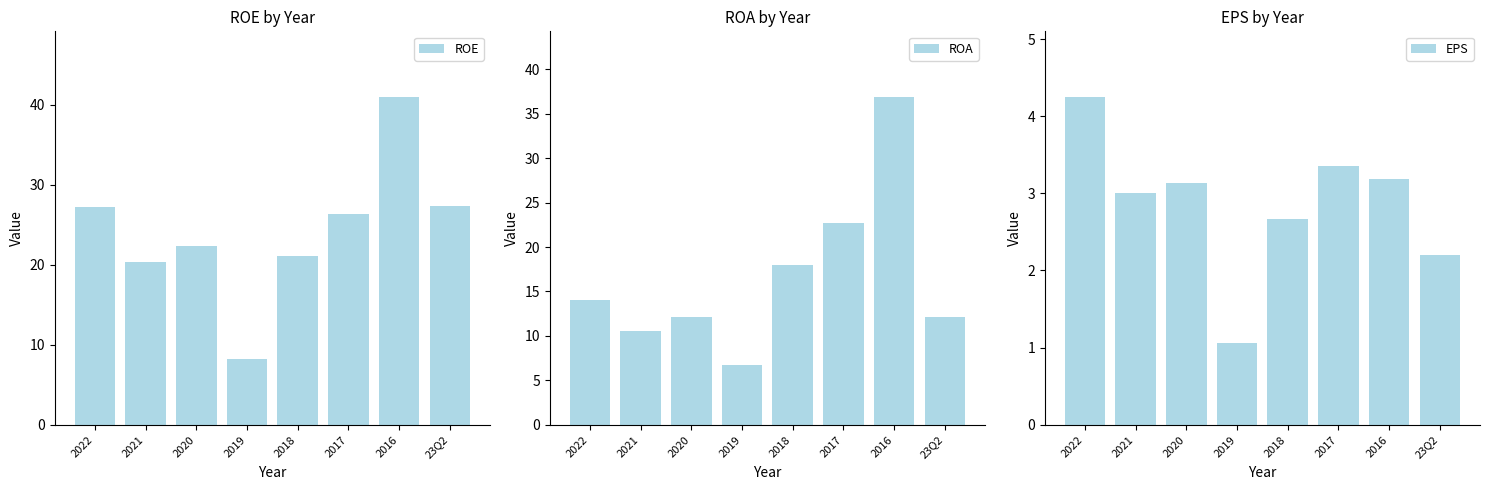

What is the greatest value displayed?

41.0